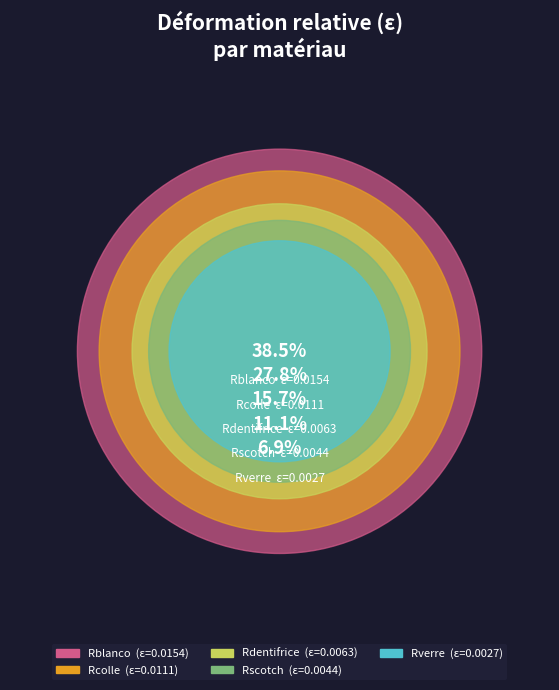

Count the number of slices in the pie.

5